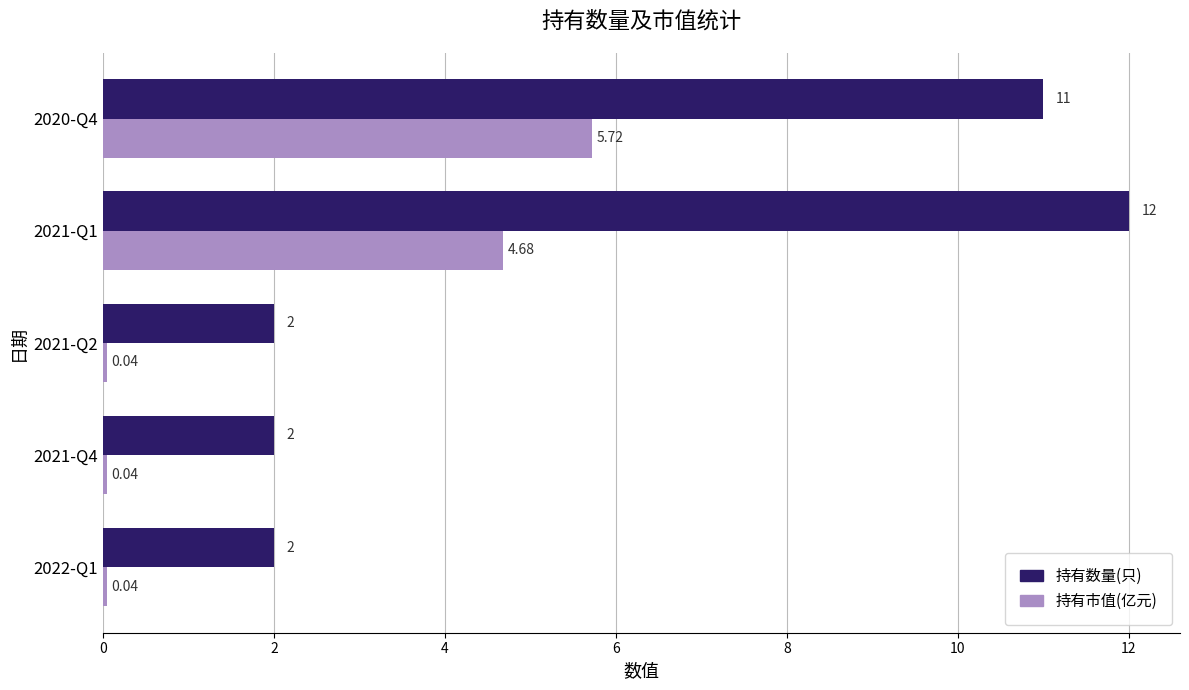

What is the difference between the maximum and minimum values in the 持有数量(只) series?

10.0